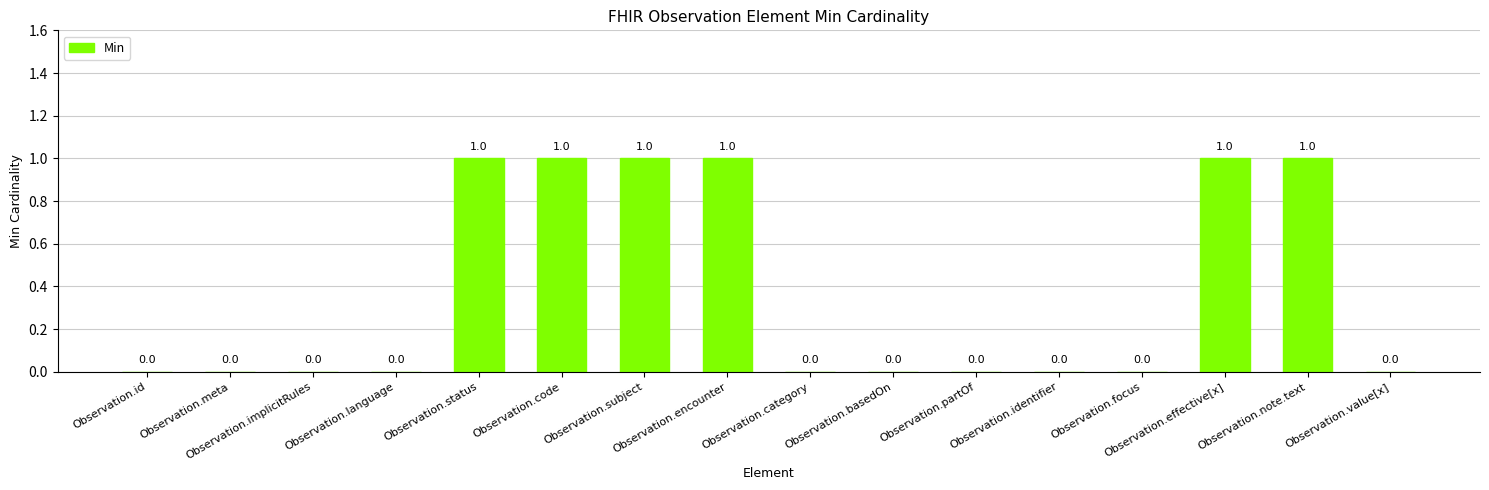

Reading left to right, extract all data points from this chart.

Observation.id=0	Observation.meta=0	Observation.implicitRules=0	Observation.language=0	Observation.status=1	Observation.code=1	Observation.subject=1	Observation.encounter=1	Observation.category=0	Observation.basedOn=0	Observation.partOf=0	Observation.identifier=0	Observation.focus=0	Observation.effective[x]=1	Observation.note.text=1	Observation.value[x]=0